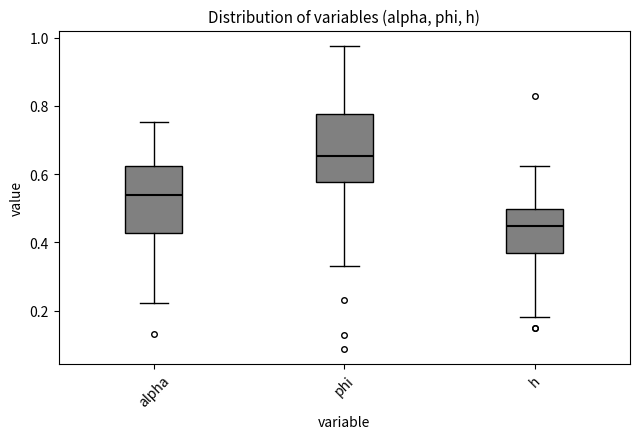

Where is the upper edge of the box for h on the y-axis? The values are not printed on the chart, so give them approximately, as read against the axis.

0.50